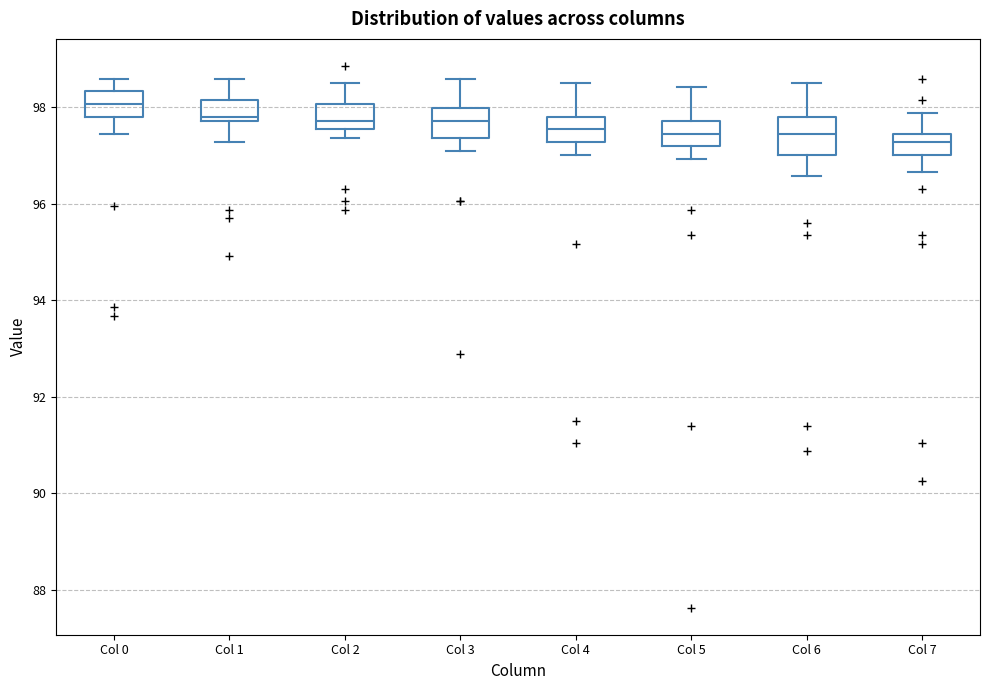

Reading left to right, transcribe this box plot: for each box, give where its median line is, the range the box spans, and where its two whiskers end, as read against the y-axis. The values are not printed on the chart, so give them approximately, as read against the axis.

Col 0: median 98.0, box 97.8 to 98.4, whiskers 97.4 to 98.6
Col 1: median 97.8 (just above the box's lower edge), box 97.8 to 98.2, whiskers 97.2 to 98.6
Col 2: median 97.8, box 97.6 to 98.0, whiskers 97.4 to 98.6
Col 3: median 97.8, box 97.4 to 98.0, whiskers 97.2 to 98.6
Col 4: median 97.6, box 97.2 to 97.8, whiskers 97.0 to 98.6
Col 5: median 97.4, box 97.2 to 97.8, whiskers 97.0 to 98.4
Col 6: median 97.4, box 97.0 to 97.8, whiskers 96.6 to 98.6
Col 7: median 97.2, box 97.0 to 97.4, whiskers 96.6 to 97.8